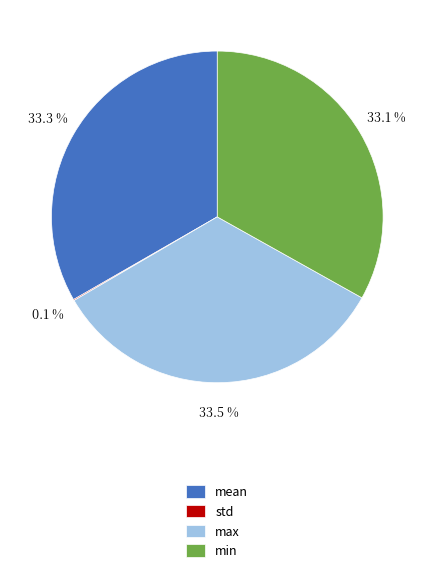

To the nearest percent, what is the combined percentage of min and mean?

66%